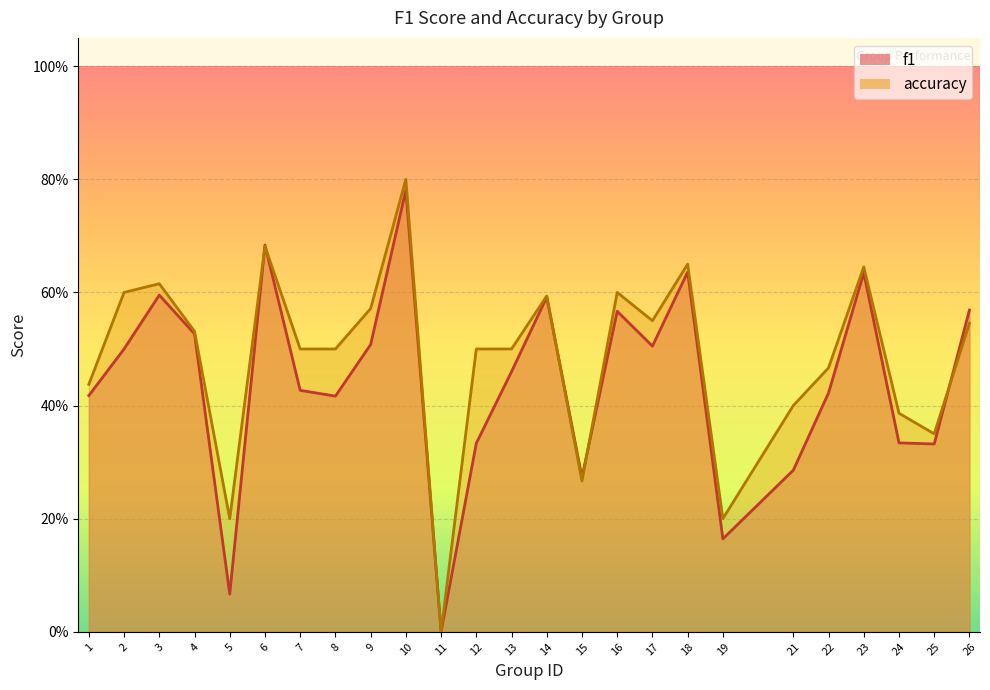

Which series changed the most between 3 and 25?

accuracy